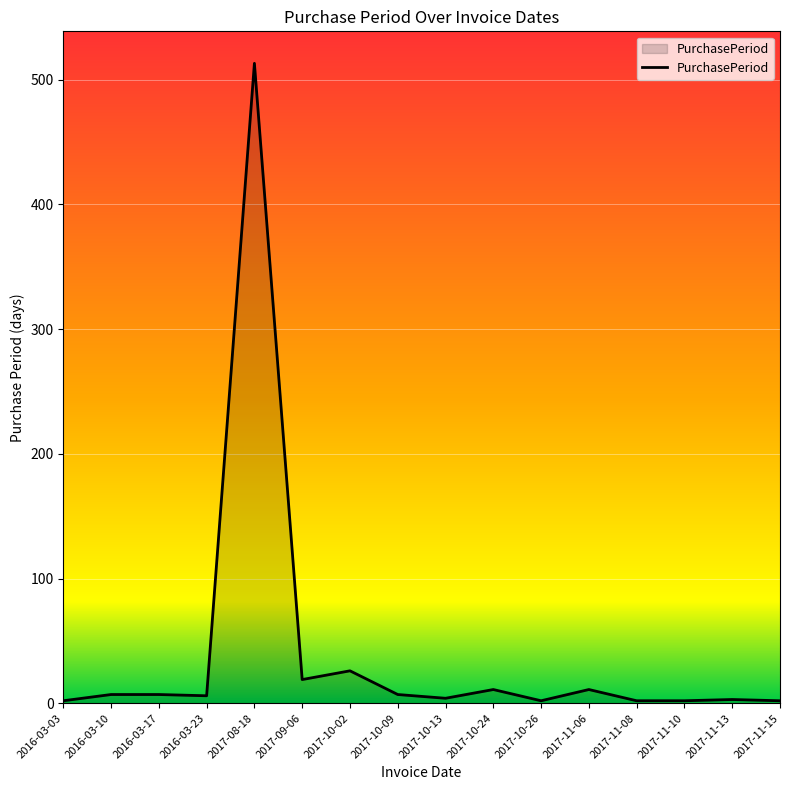

What is the difference between the values at 2016-03-23 and 2017-10-09?

1